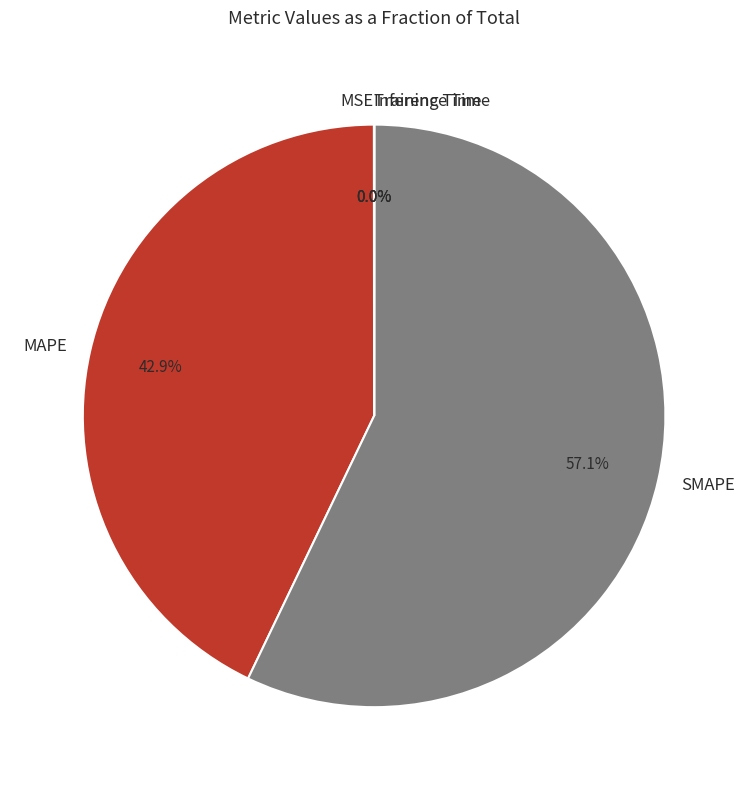

Which slice represents more than half of the pie?

SMAPE